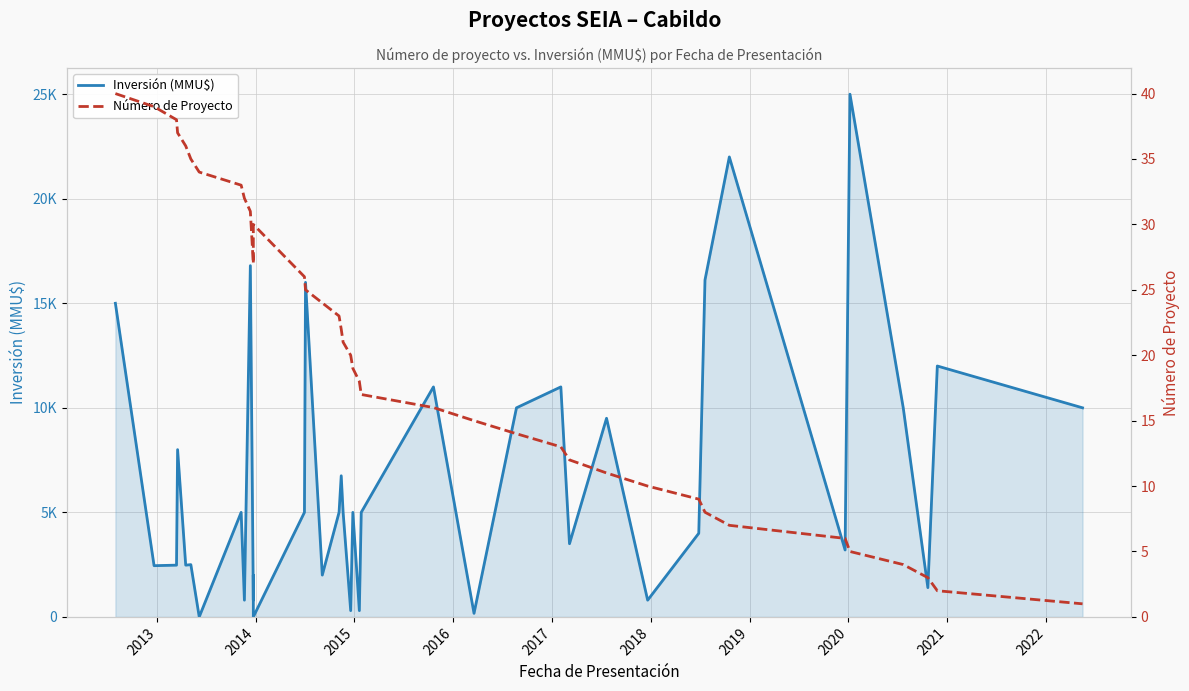

Which series has the largest range (max minus min)?

Inversión (MMU$)